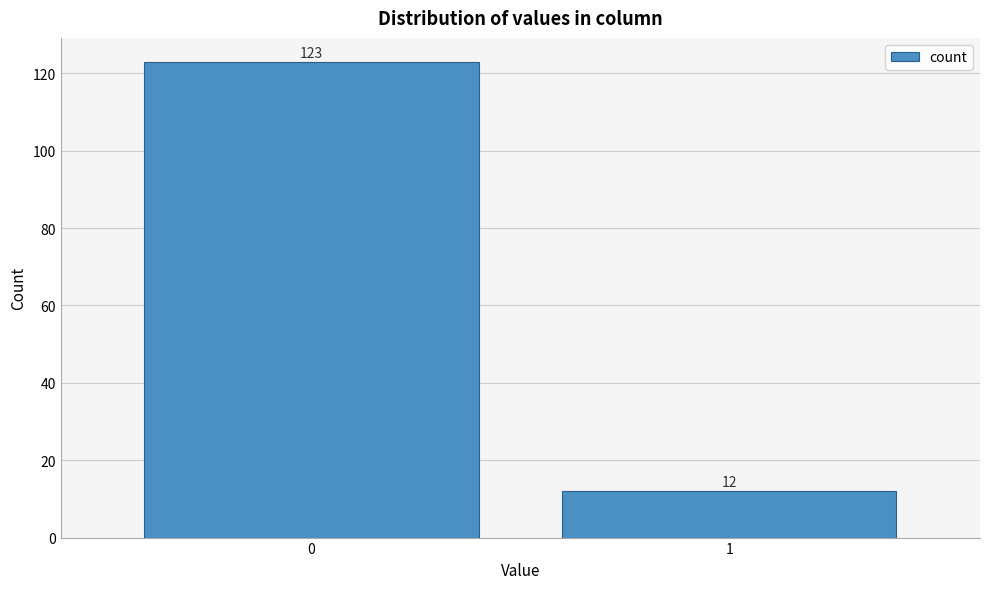

Reading left to right, transcribe all the data shown in this chart.

123	12